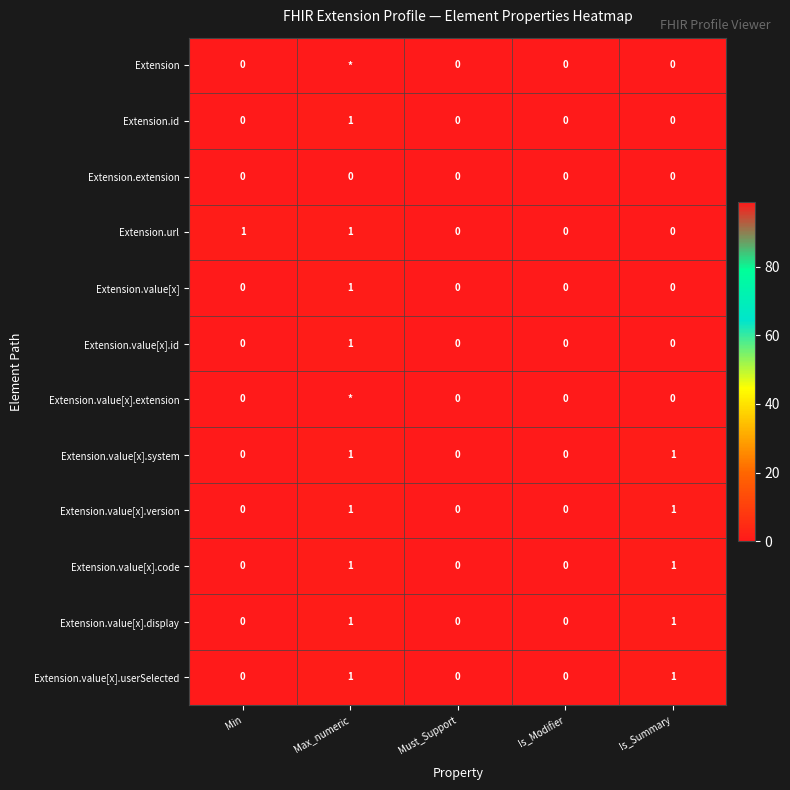

The Extension.value[x].system series shows 0 at Must_Support. True or false?

True